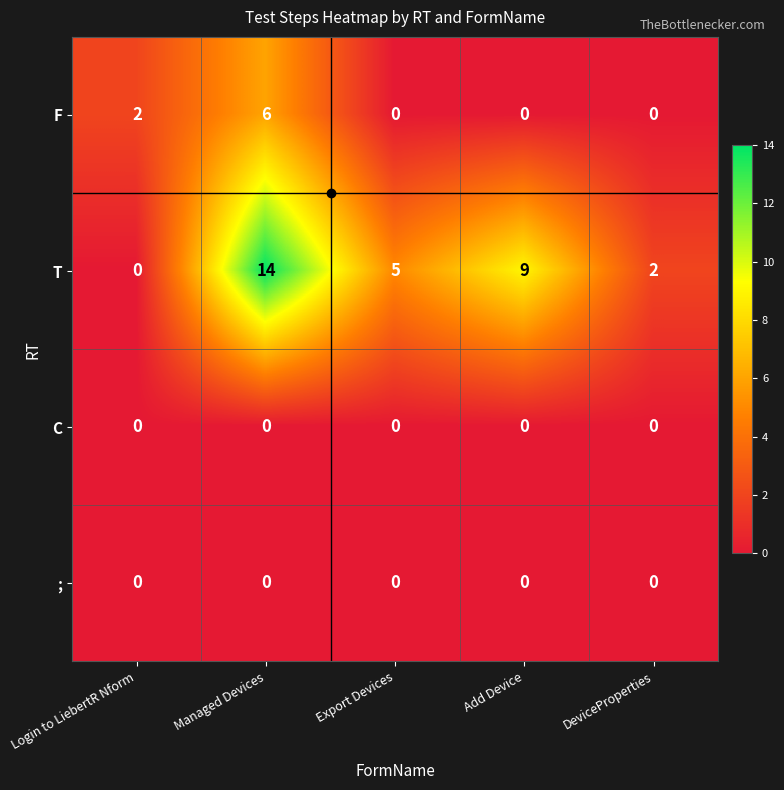

Count the number of data series in this chart.

4